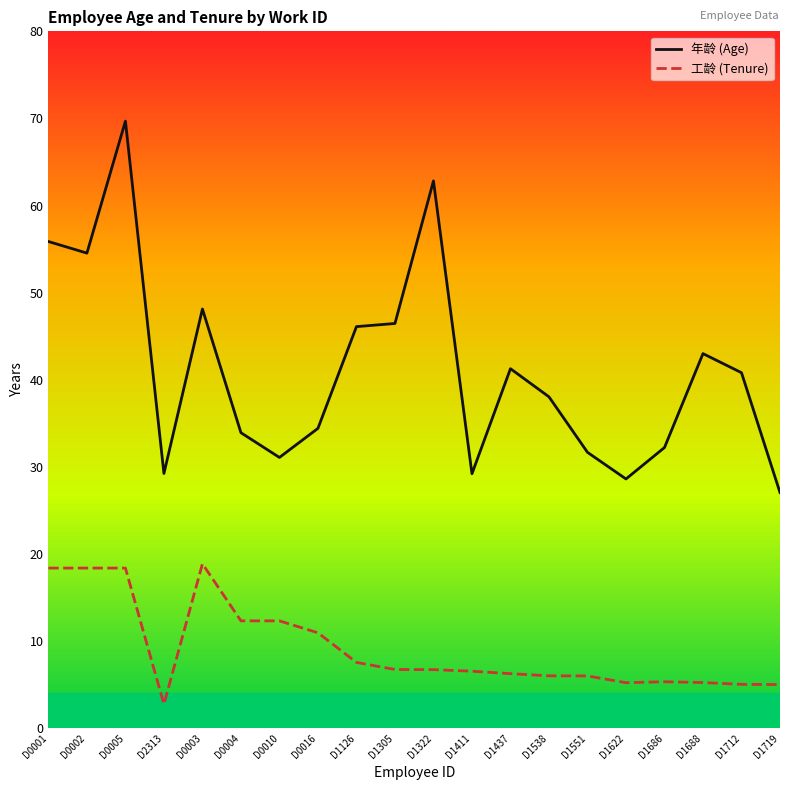

What is the difference between the 工龄 (Tenure) values at D1411 and D1538?

0.5